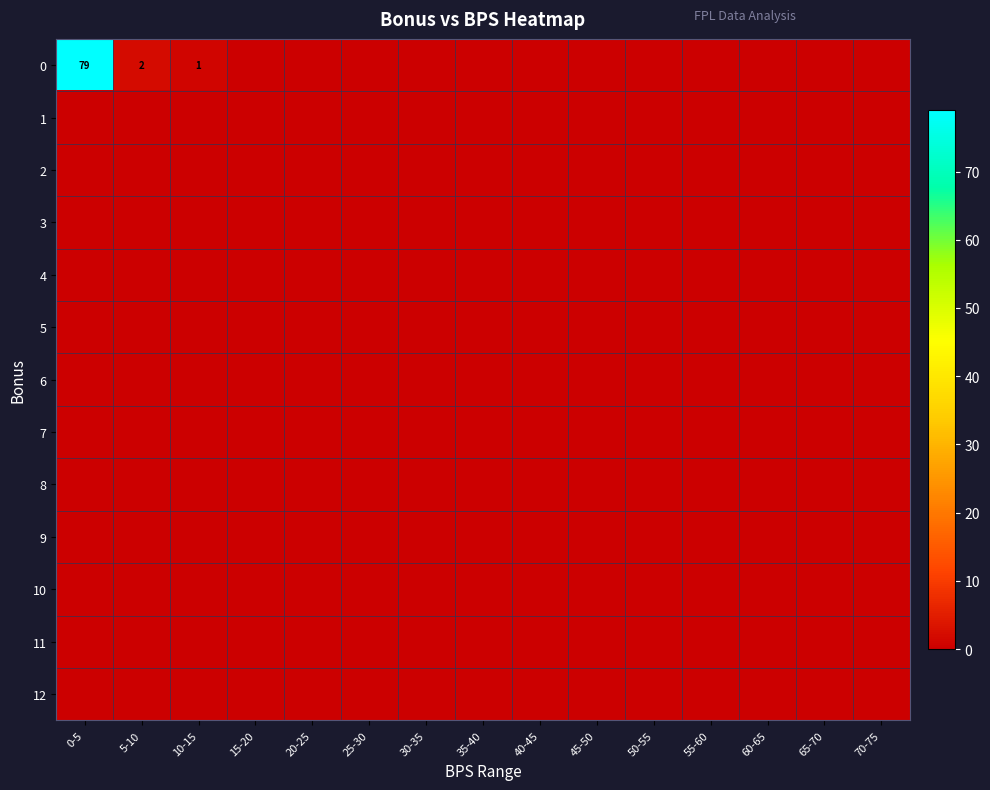

List the labels in order of row_1 value, smallest first.

0-5, 5-10, 10-15, 15-20, 20-25, 25-30, 30-35, 35-40, 40-45, 45-50, 50-55, 55-60, 60-65, 65-70, 70-75